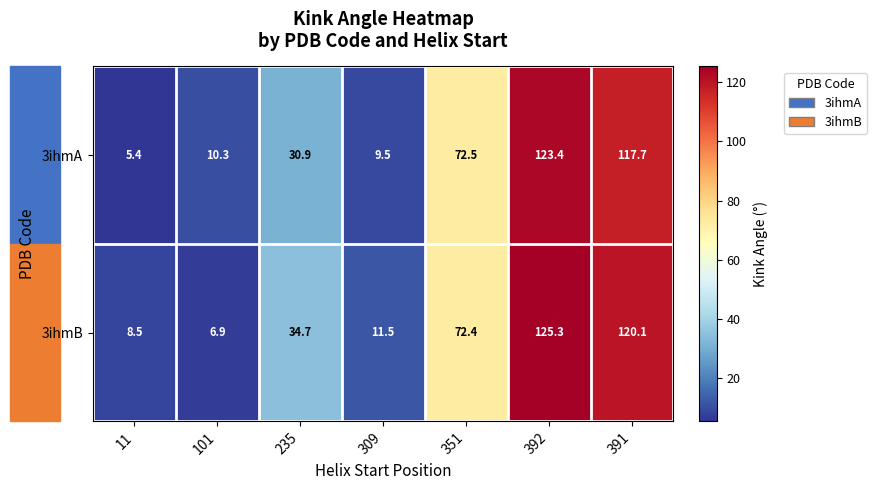

What is the smallest value displayed?

5.4